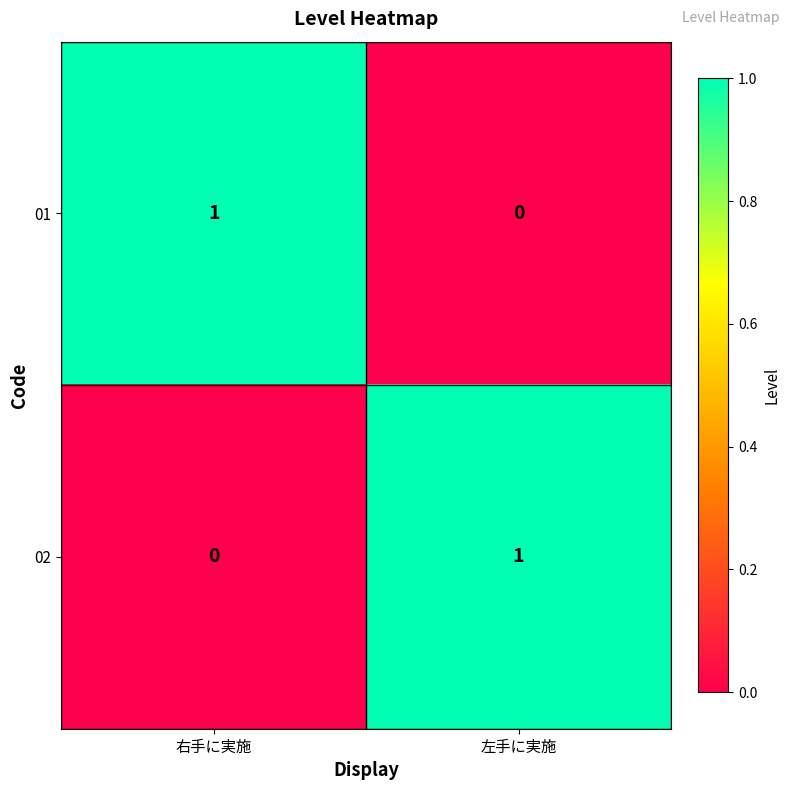

What is the greatest value displayed?

1